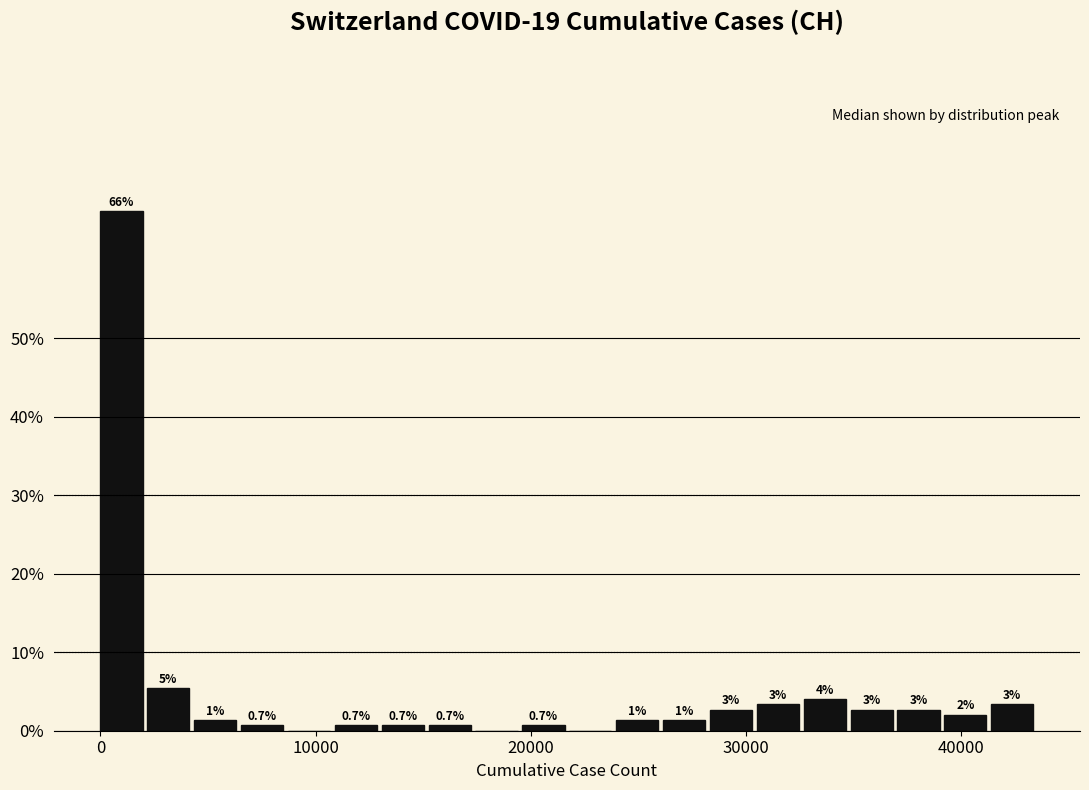

Read against the x-axis, roughly where is the centre of the tallest bar?

1000